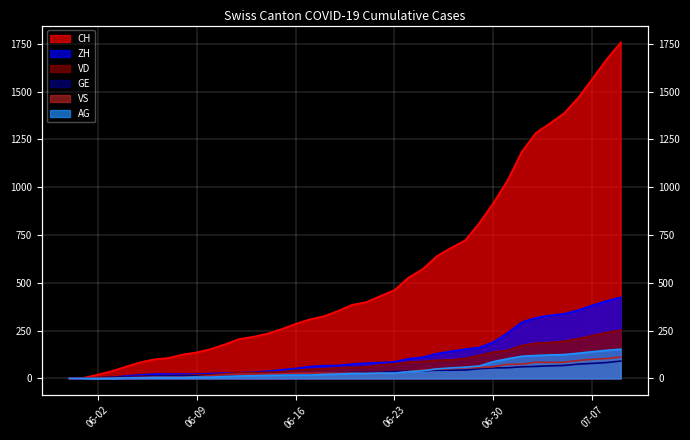

What is the label of the 36th point from the left?

2020-07-05